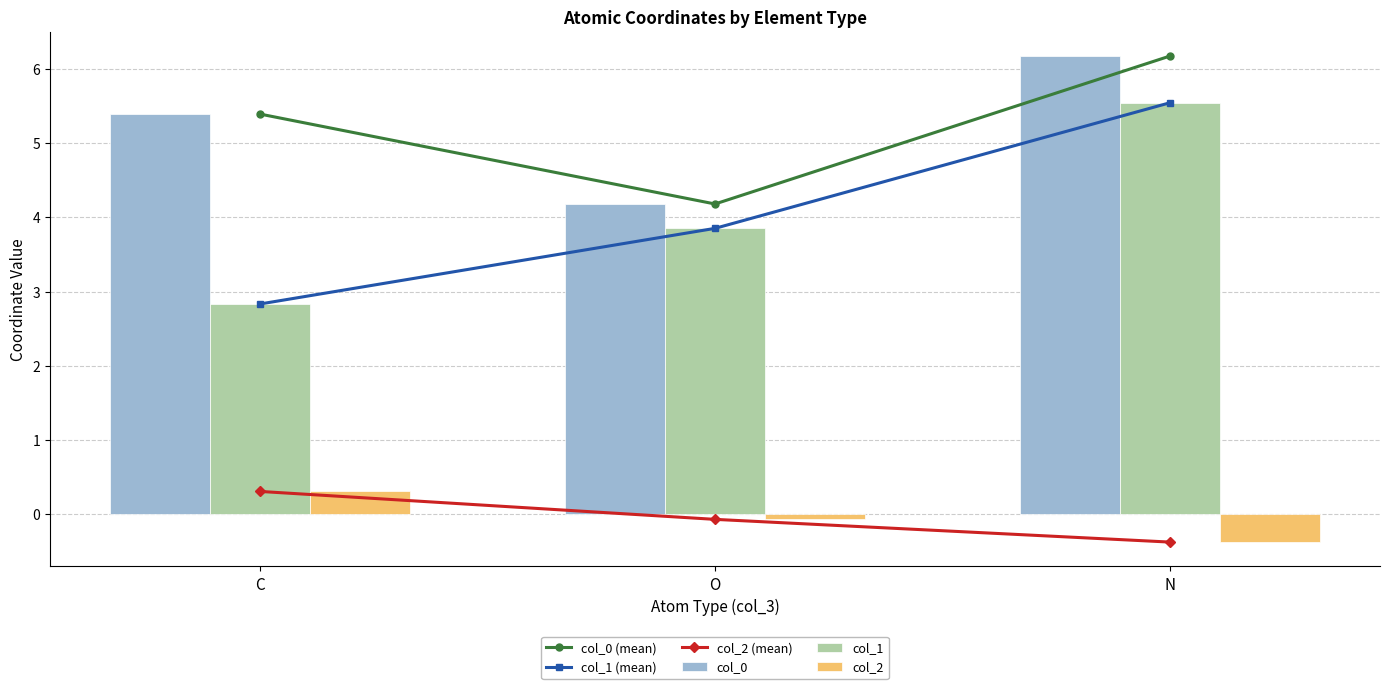

At how many categories does at least one series exceed 2?

3